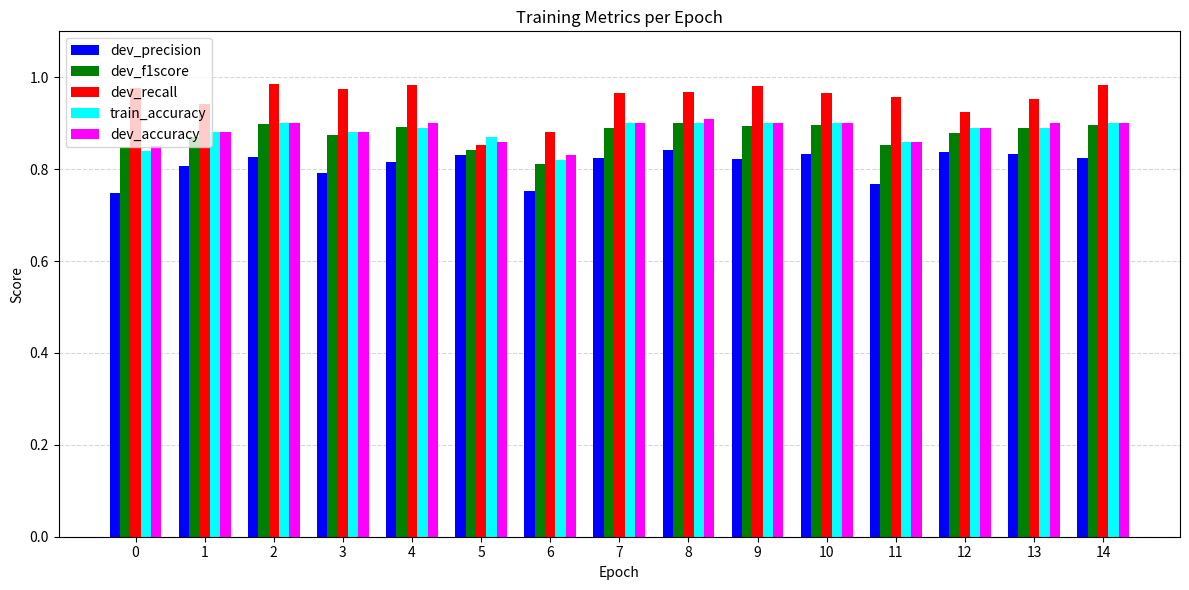

Is the value of dev_recall at 5 greater than the value of train_accuracy at 1?

No